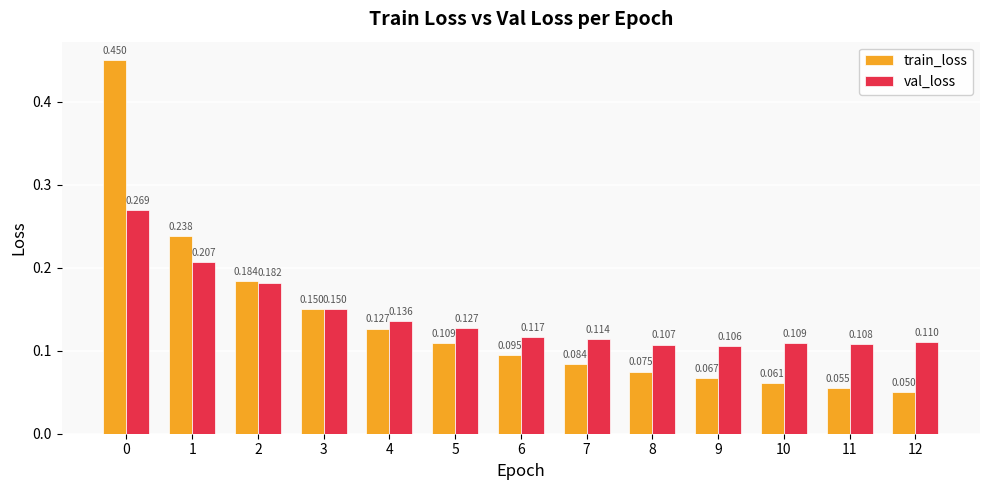

Does the chart contain any negative values?

No